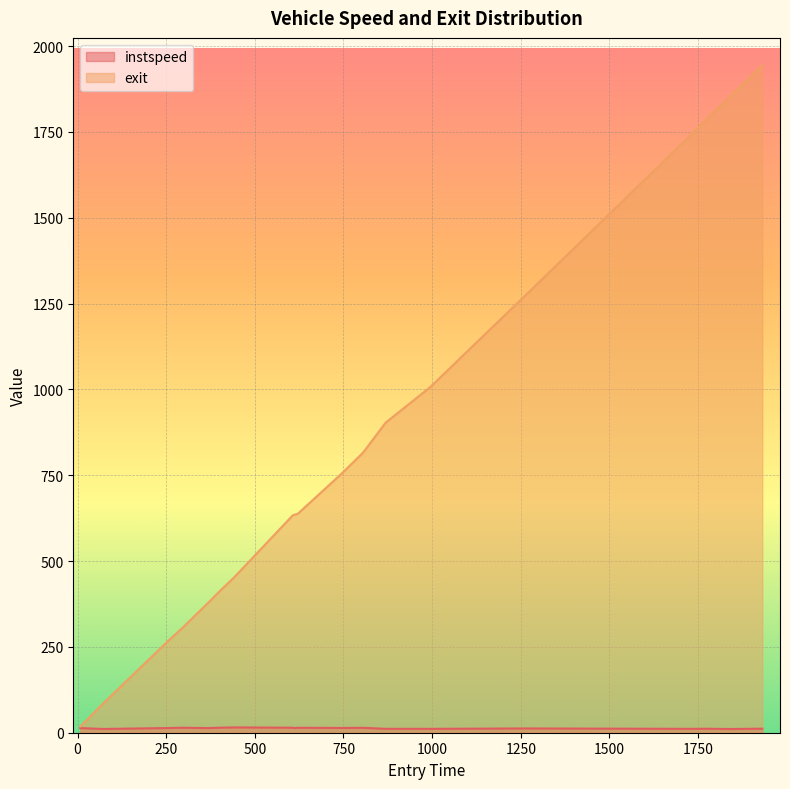

Which series has the largest range (max minus min)?

exit